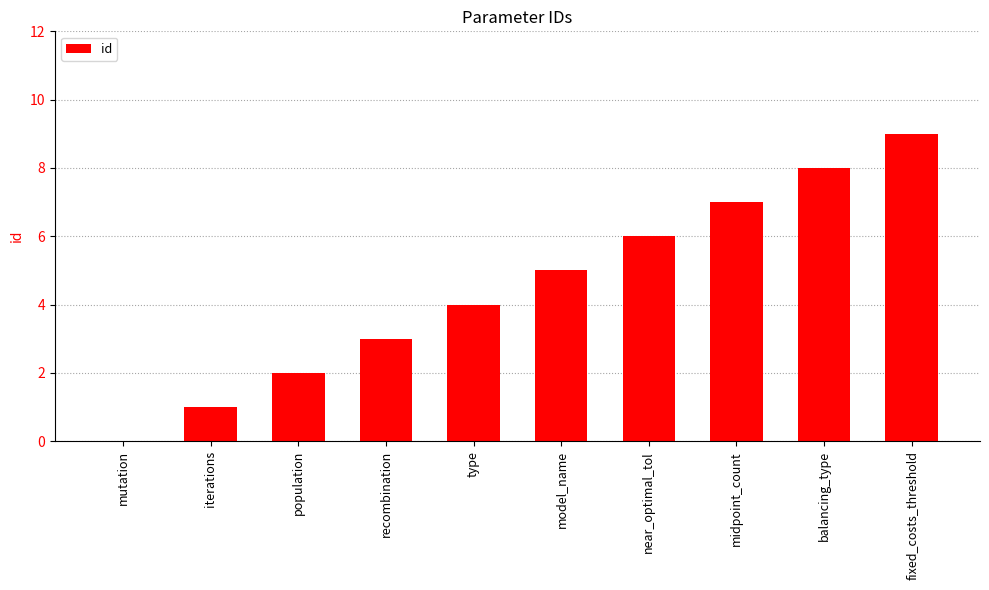

Between mutation and population, which is larger?

population